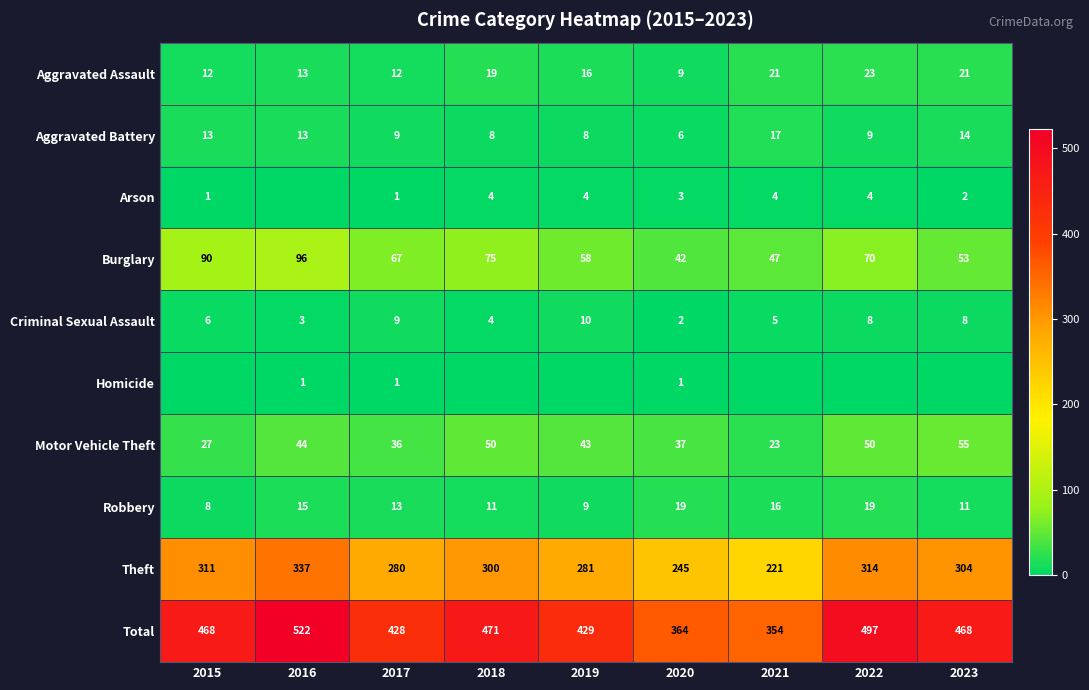

What is the average value of the Burglary series?

66